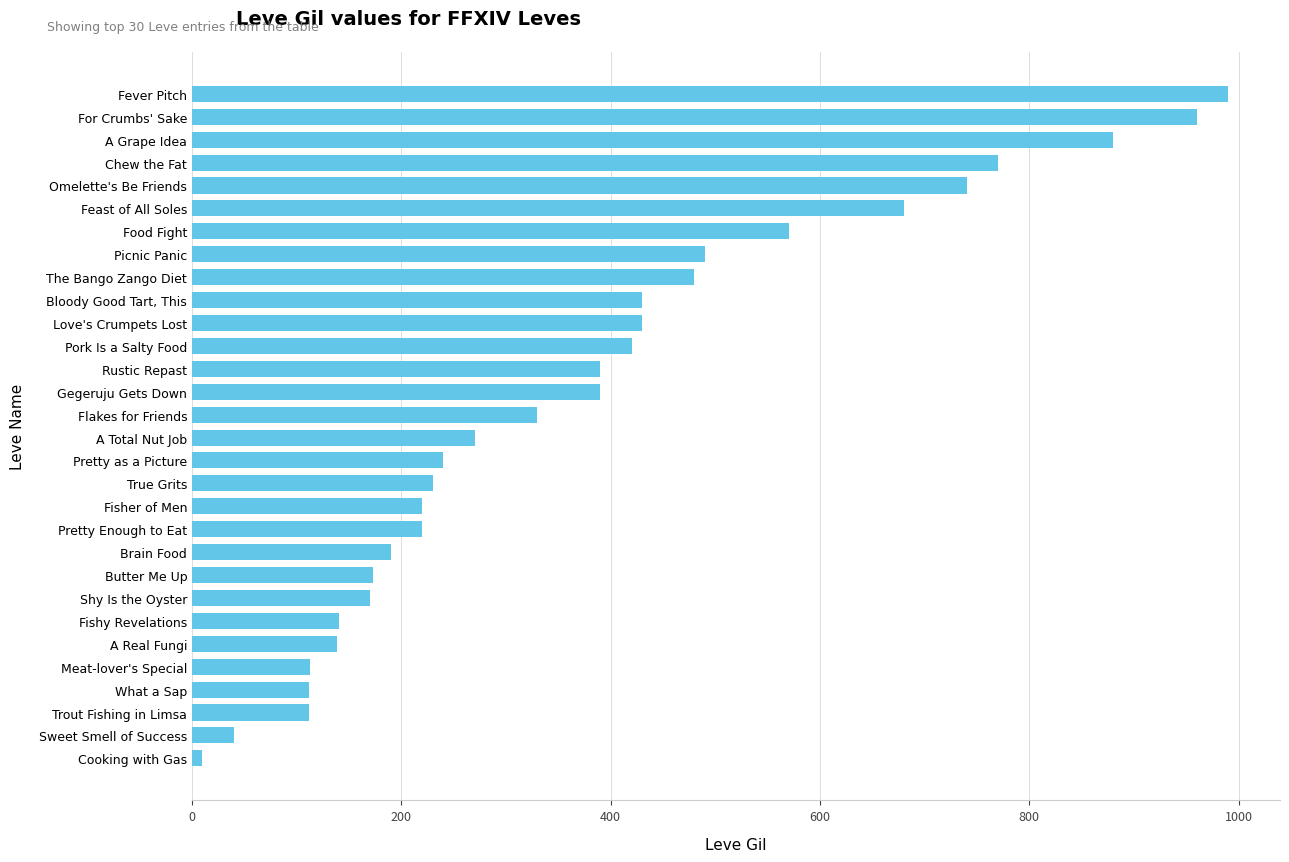

What is the difference between the second highest and minimum values?

950